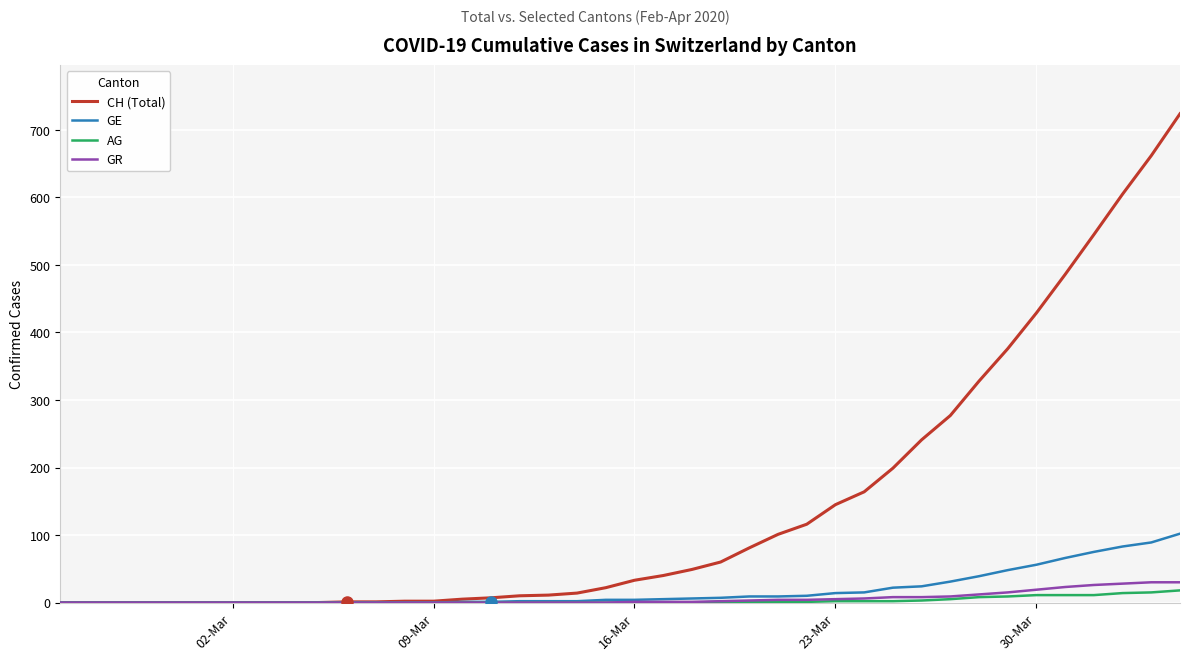

Rank the series by their maximum value, from highest to lowest.

CH (Total), GE, GR, AG